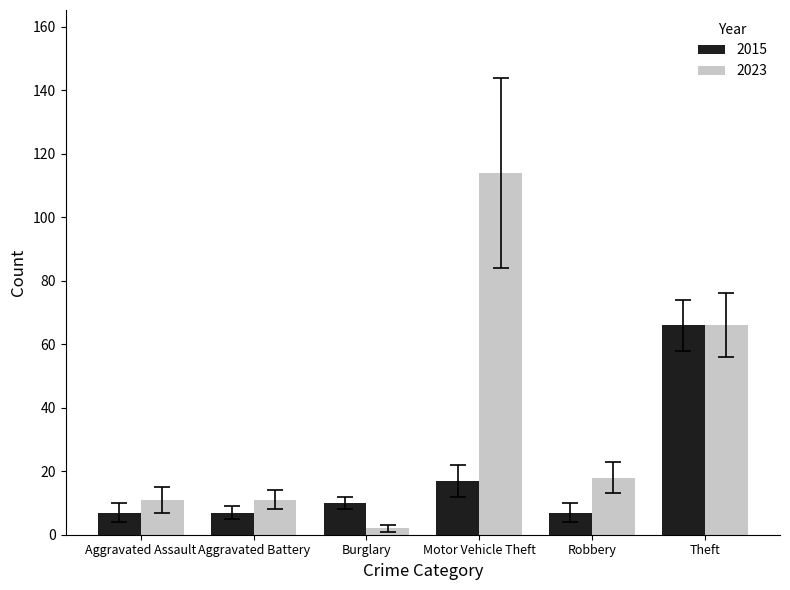

How many series are shown in this chart?

2